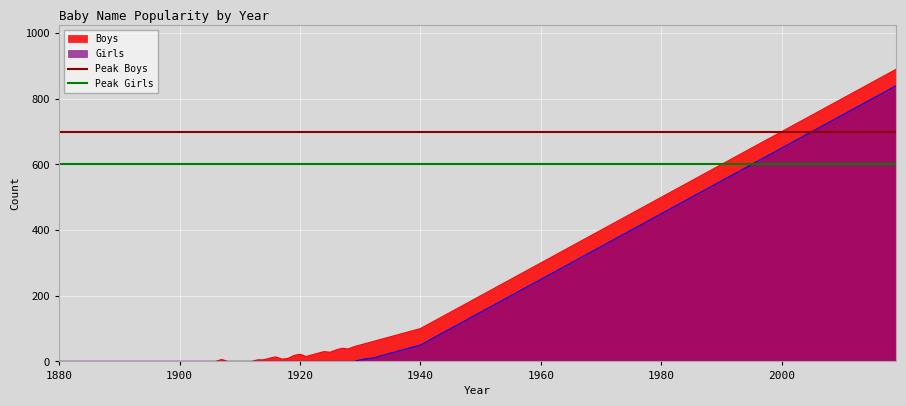

Is it true that Boys equals 500 at 1980?

True